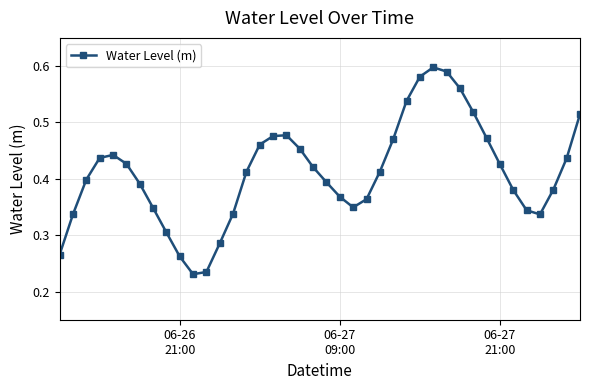

True or false: the data has more than 0 interior local peaks.

True